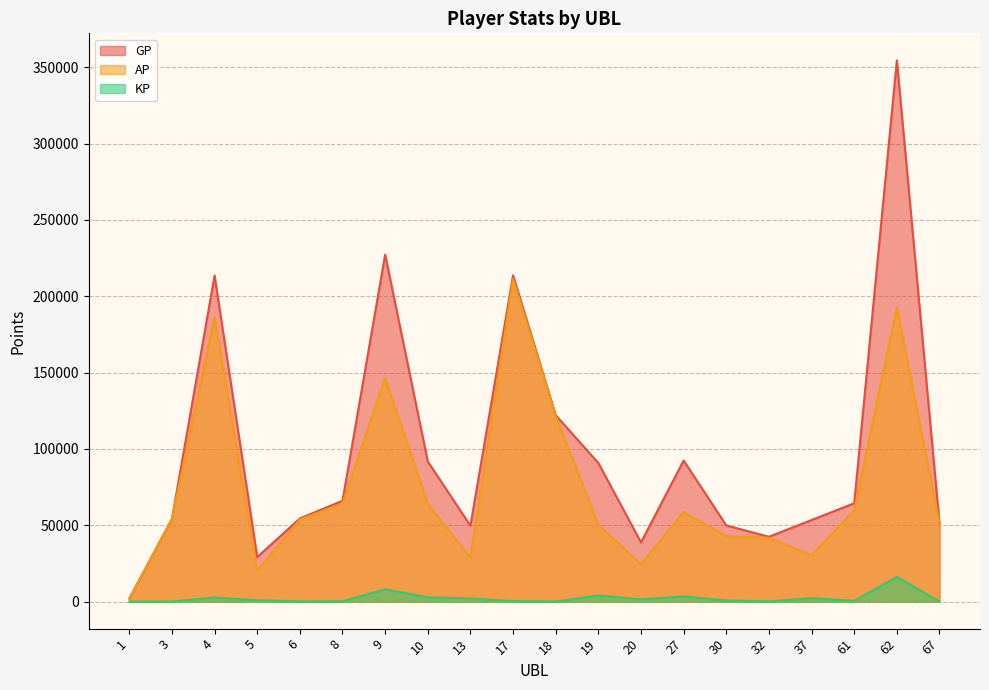

Which series has the largest range (max minus min)?

GP